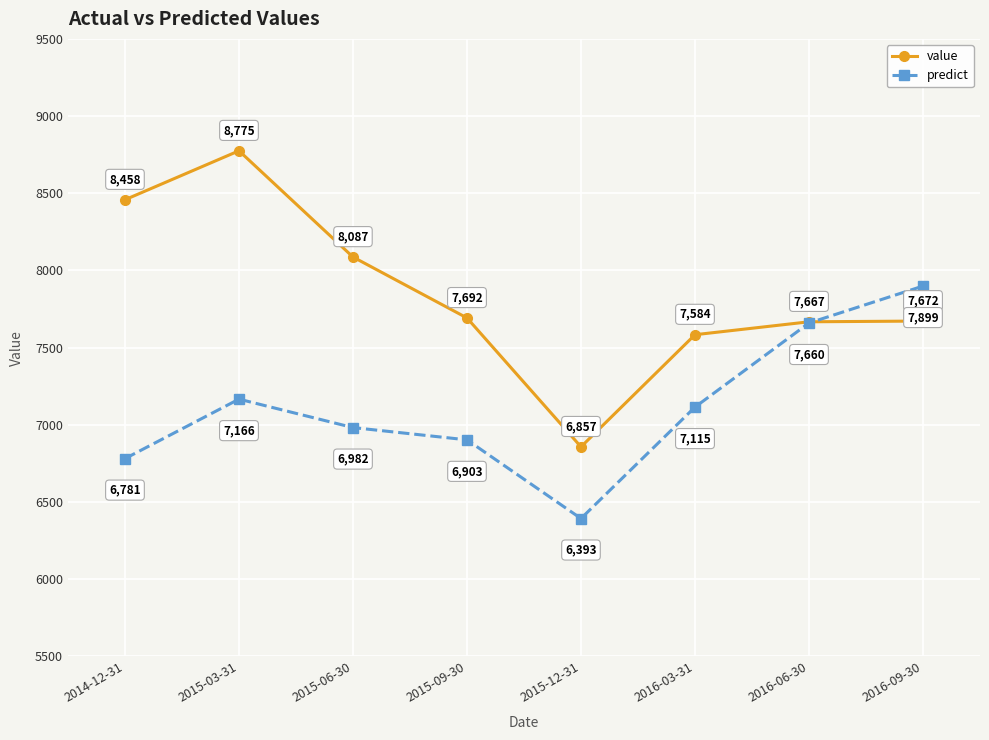

Which series has the largest total across all categories?

value